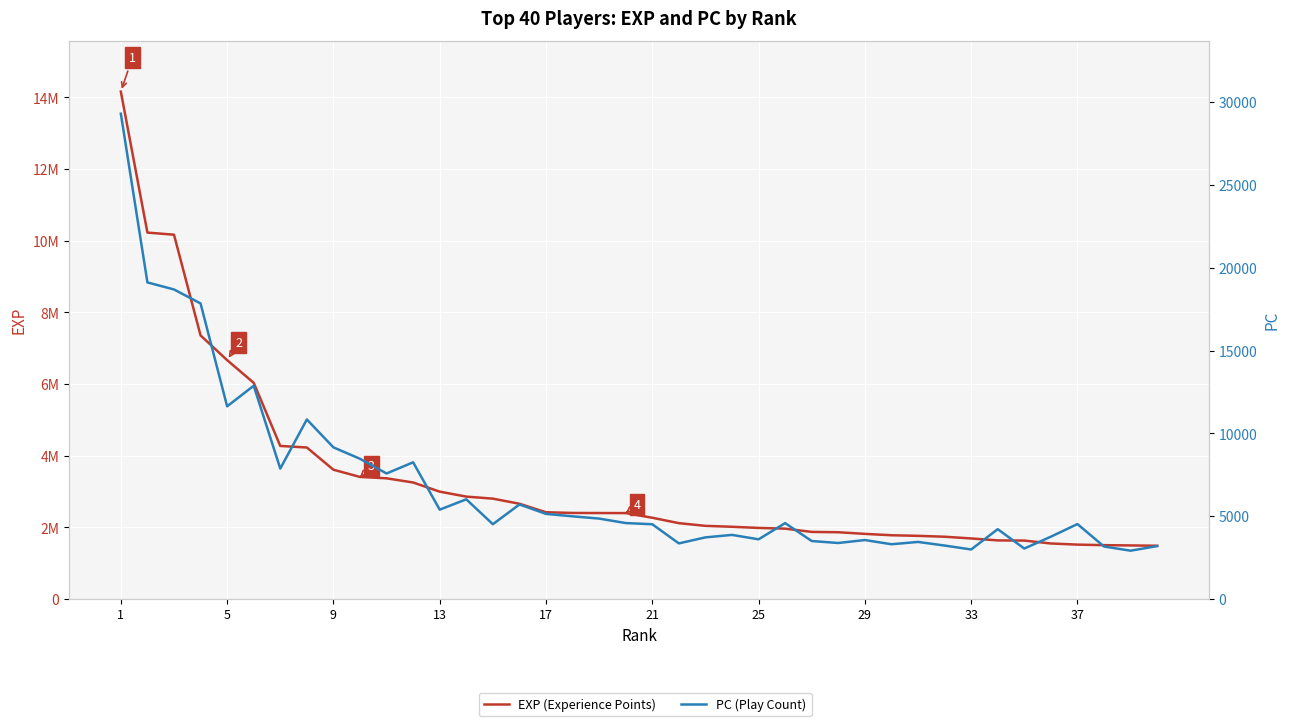

The value of PC at 26 is 1721. True or false?

False